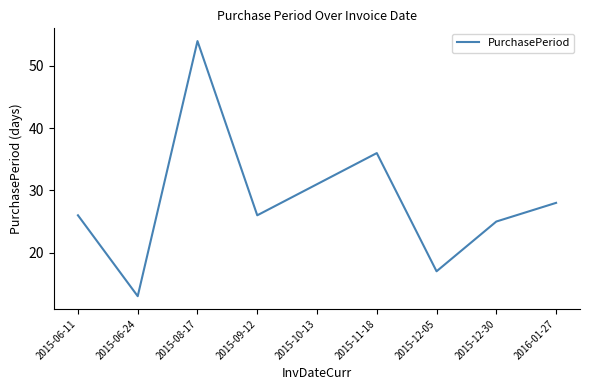

Which label corresponds to the largest value in the chart?

2015-08-17